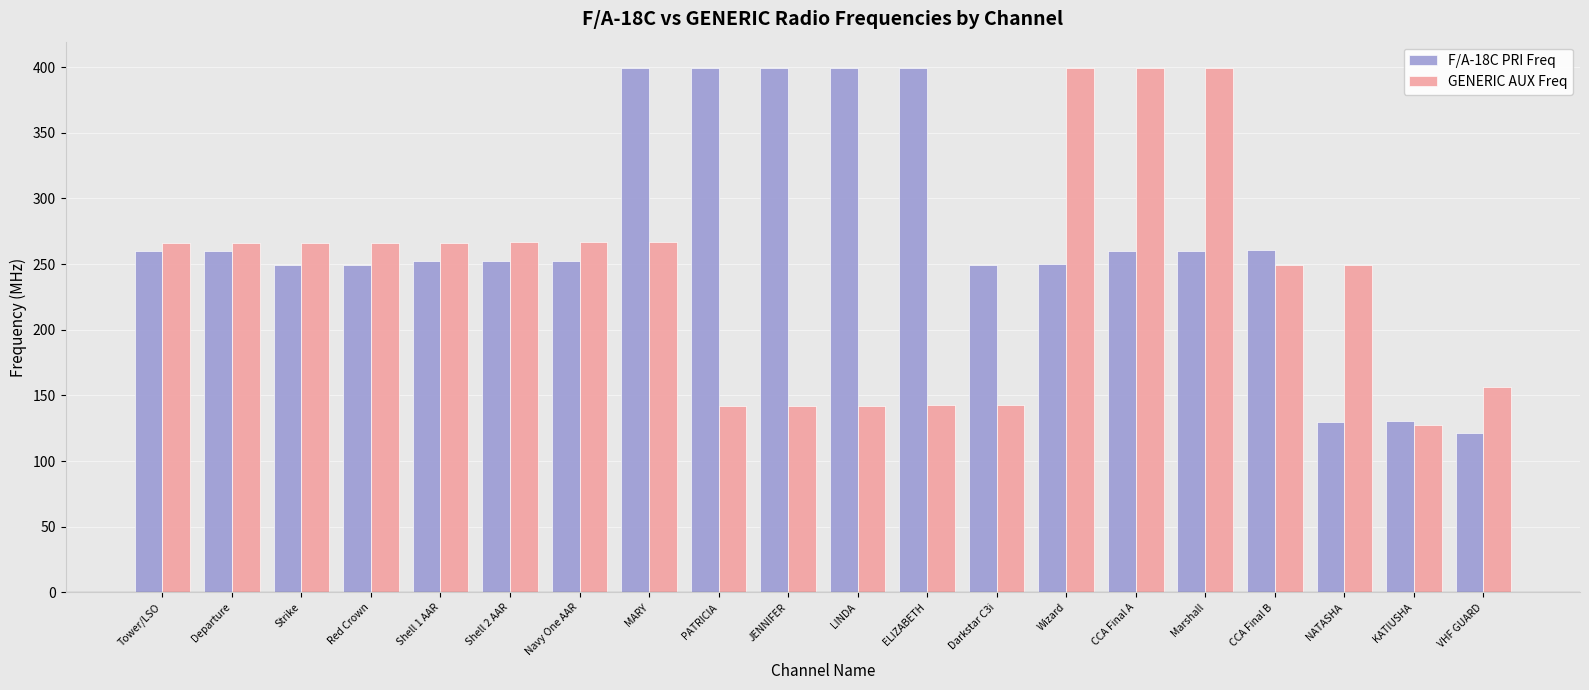

What is the approximate value of F/A-18C PRI Freq at CCA Final B?

260.4